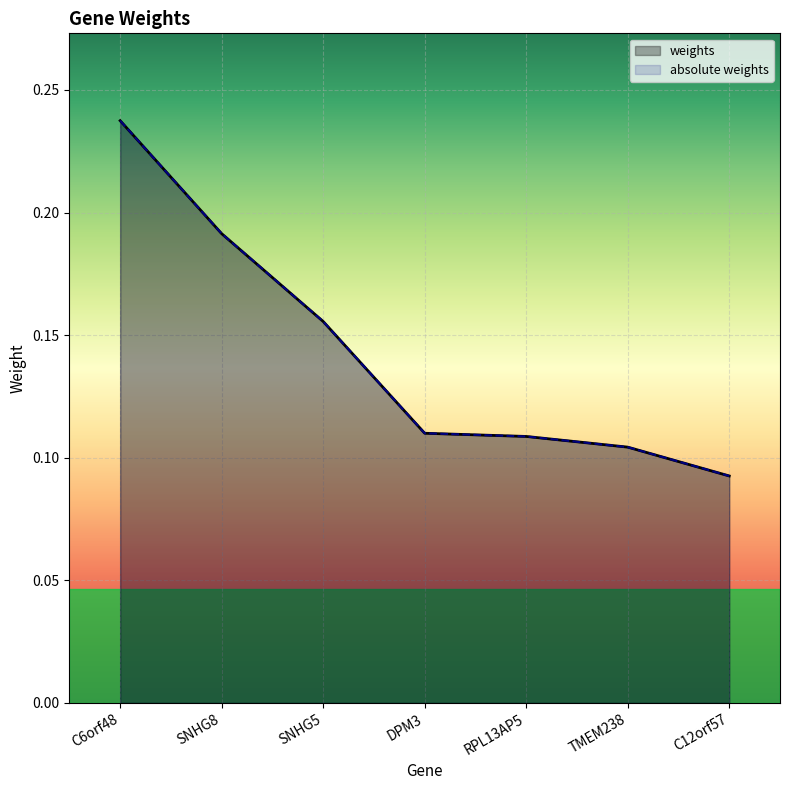

True or false: weights and absolute weights intersect in this chart.

False